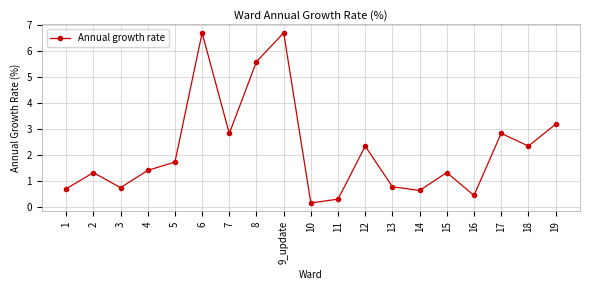

What is the difference between the maximum and minimum values?

6.6